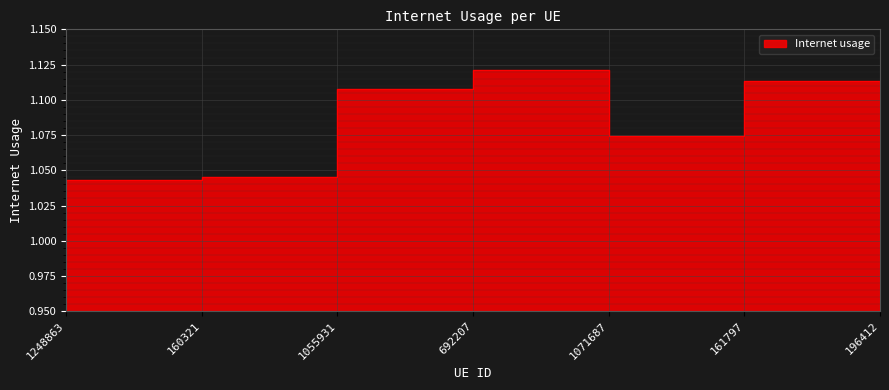

The value at 160321 is 1.0. True or false?

True